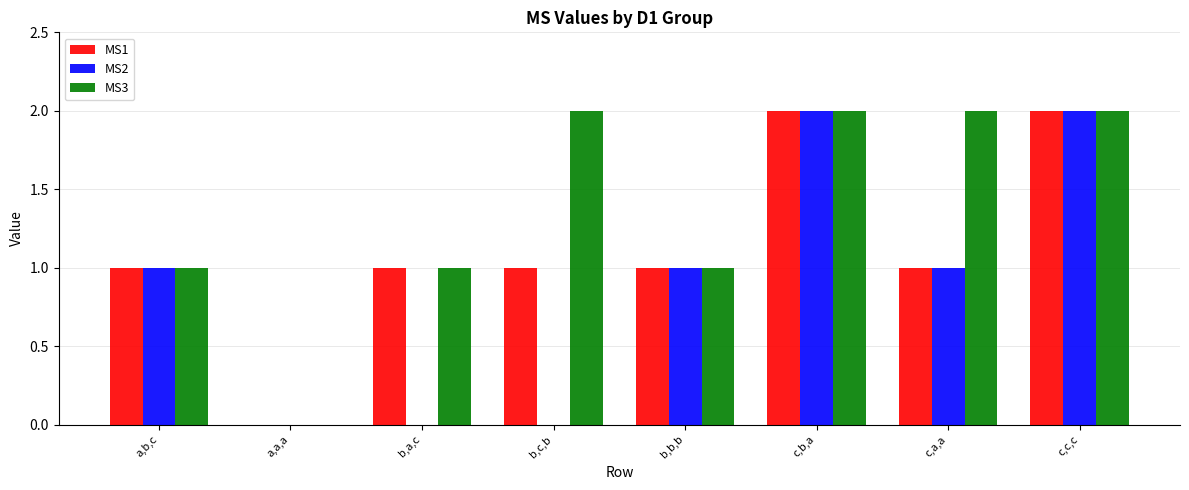

Does the chart contain stacked bars?

No